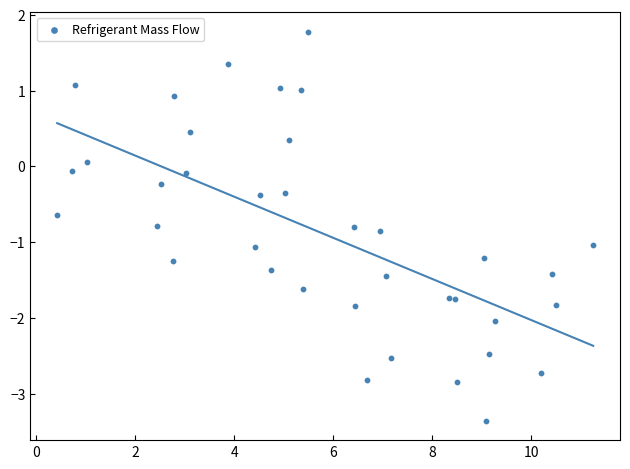

What is the range of Y values (max minus min)?

5.1